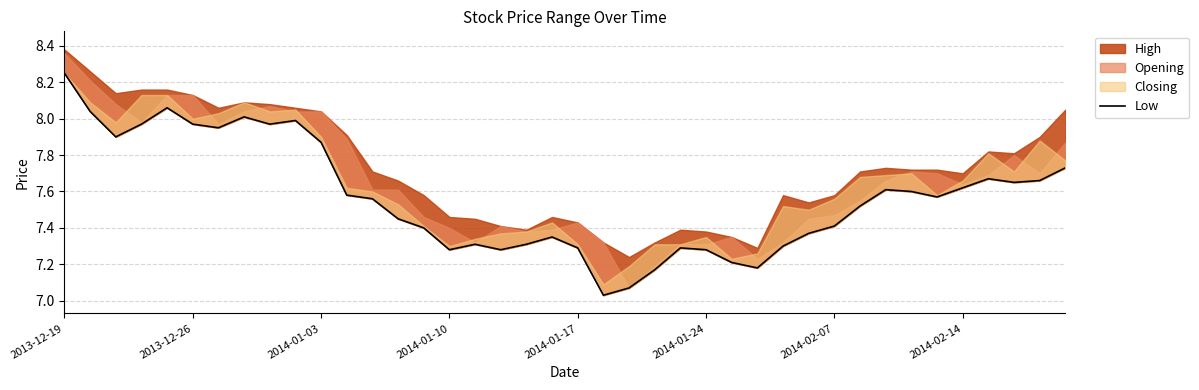

The chart shows a value of 7.6 at 2014-02-14. True or false?

True